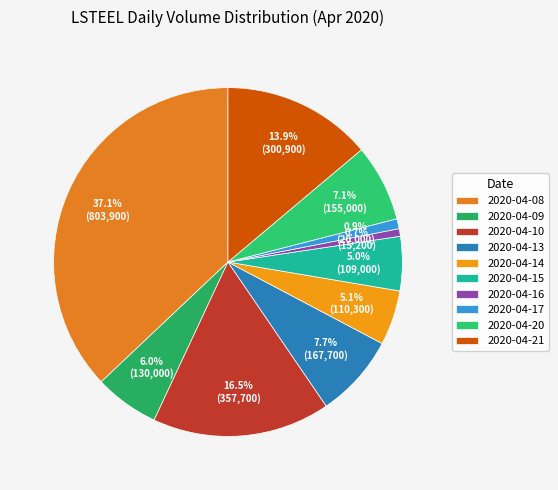

Rank the categories by value from highest to lowest.

2020-04-08, 2020-04-10, 2020-04-21, 2020-04-13, 2020-04-20, 2020-04-09, 2020-04-14, 2020-04-15, 2020-04-17, 2020-04-16